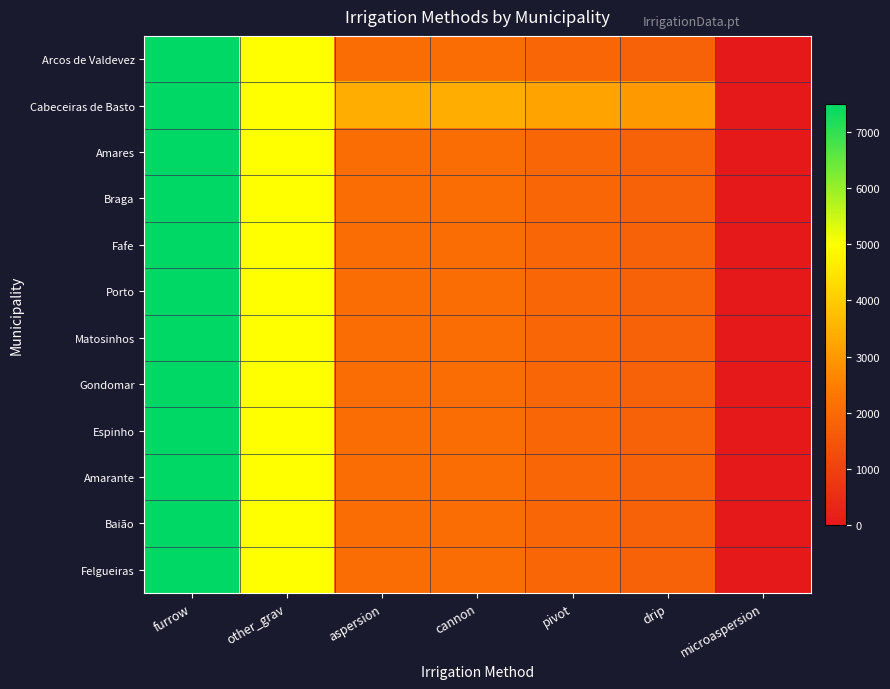

Reading left to right, extract all data points from this chart.

Arcos de Valdevez: furrow=7500	other_grav=5000	aspersion=2034	cannon=2034	pivot=1898	drip=1779	microaspersion=0
Cabeceiras de Basto: furrow=7500	other_grav=5000	aspersion=3424	cannon=3424	pivot=3196	drip=2996	microaspersion=0
Amares: furrow=7500	other_grav=5000	aspersion=2034	cannon=2034	pivot=1898	drip=1779	microaspersion=0
Braga: furrow=7500	other_grav=5000	aspersion=2034	cannon=2034	pivot=1898	drip=1779	microaspersion=0
Fafe: furrow=7500	other_grav=5000	aspersion=2034	cannon=2034	pivot=1898	drip=1779	microaspersion=0
Porto: furrow=7500	other_grav=5000	aspersion=2034	cannon=2034	pivot=1898	drip=1779	microaspersion=0
Matosinhos: furrow=7500	other_grav=5000	aspersion=2034	cannon=2034	pivot=1898	drip=1779	microaspersion=0
Gondomar: furrow=7500	other_grav=5000	aspersion=2034	cannon=2034	pivot=1898	drip=1779	microaspersion=0
Espinho: furrow=7500	other_grav=5000	aspersion=2034	cannon=2034	pivot=1898	drip=1779	microaspersion=0
Amarante: furrow=7500	other_grav=5000	aspersion=2034	cannon=2034	pivot=1898	drip=1779	microaspersion=0
Baião: furrow=7500	other_grav=5000	aspersion=2034	cannon=2034	pivot=1898	drip=1779	microaspersion=0
Felgueiras: furrow=7500	other_grav=5000	aspersion=2034	cannon=2034	pivot=1898	drip=1779	microaspersion=0